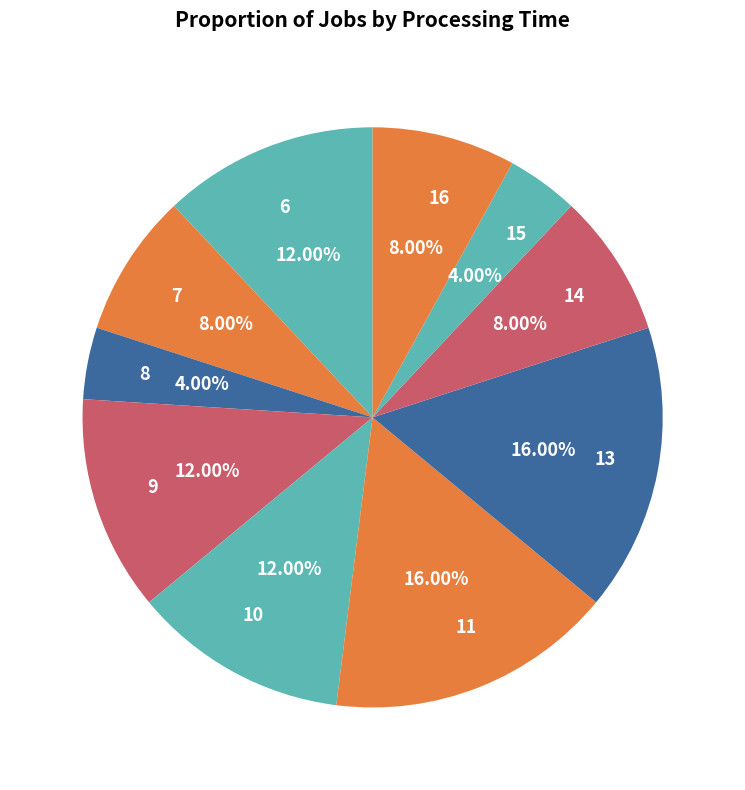

Does any single category account for the majority?

No